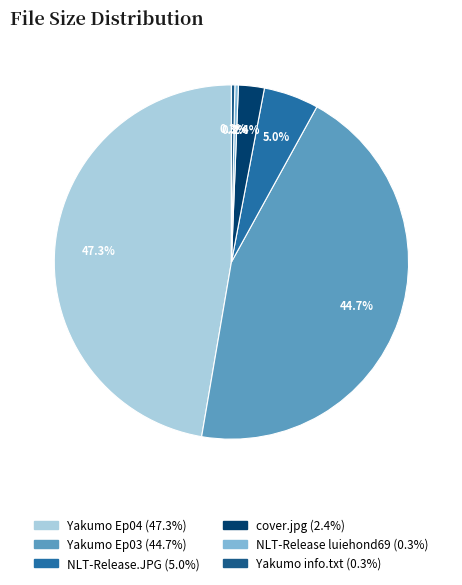

Which slice is the largest?

Yakumo Ep04